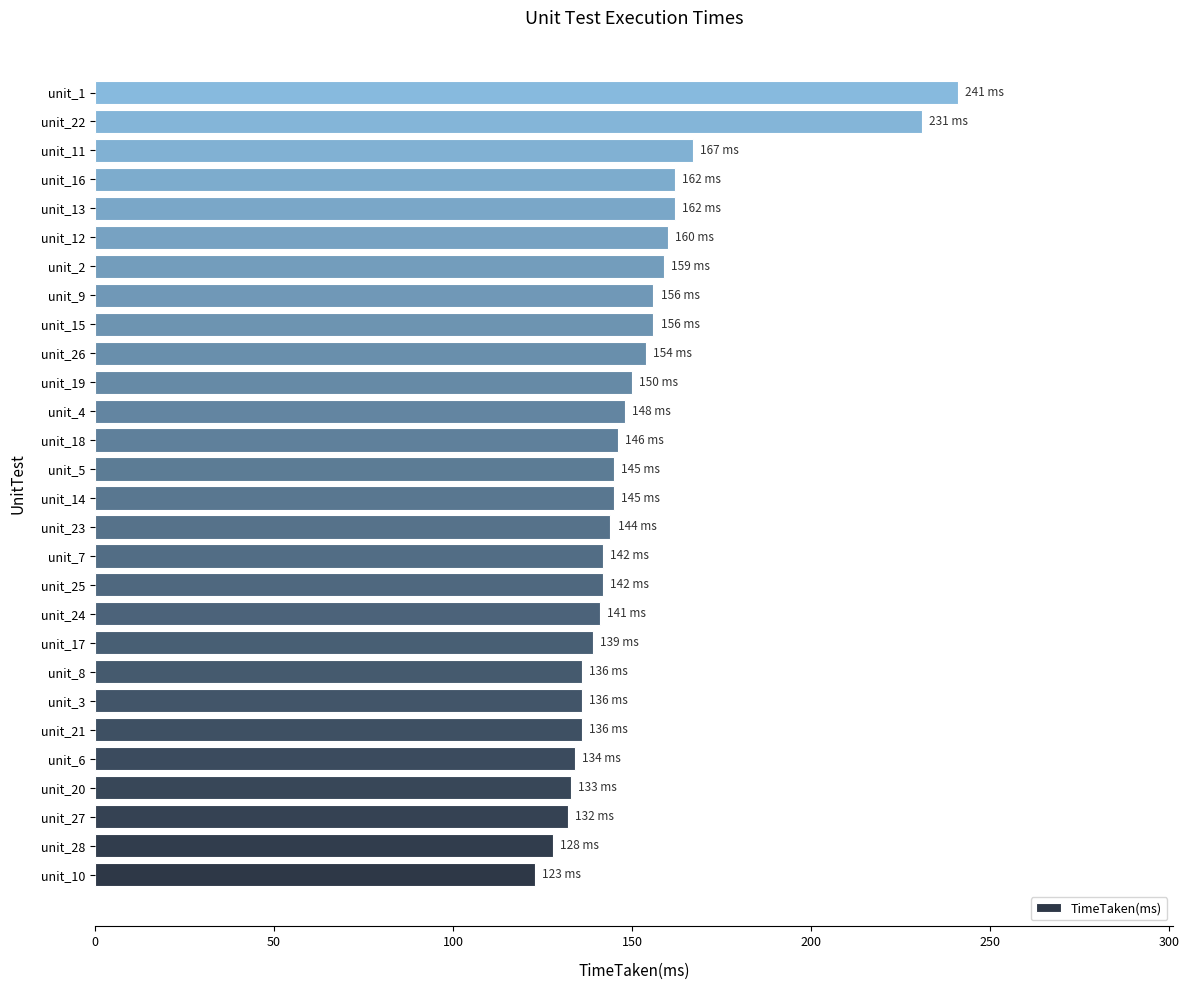

What is the change in value from unit_23 to unit_2?

+15